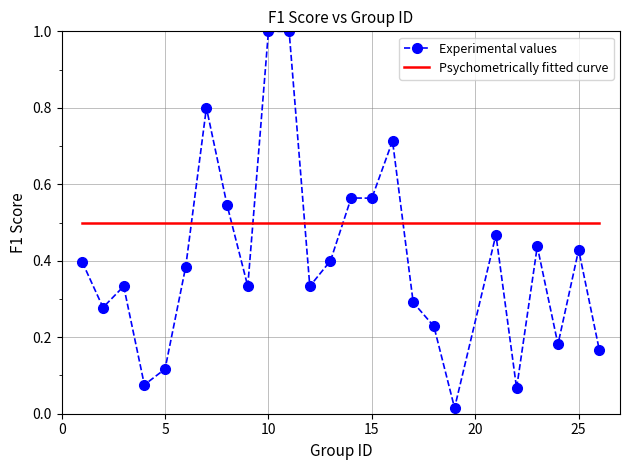

How many times do Experimental values and Psychometrically fitted curve cross each other?

6